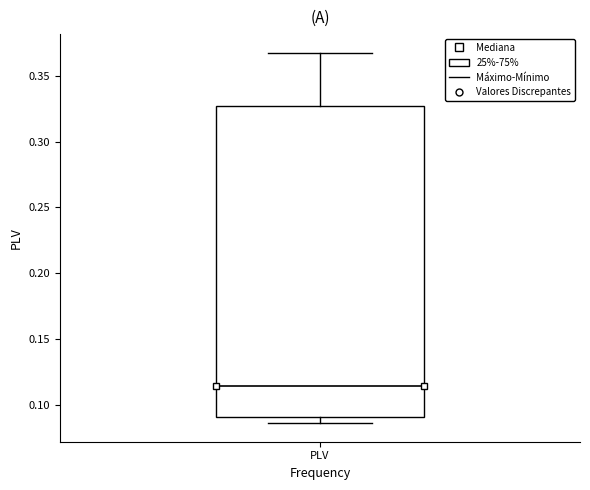

Transcribe this box plot: give where the median line is, the range the box spans, and where the two whiskers end, as read against the y-axis. The values are not printed on the chart, so give them approximately, as read against the axis.

median 0.115, box 0.090 to 0.325, whiskers 0.085 to 0.370